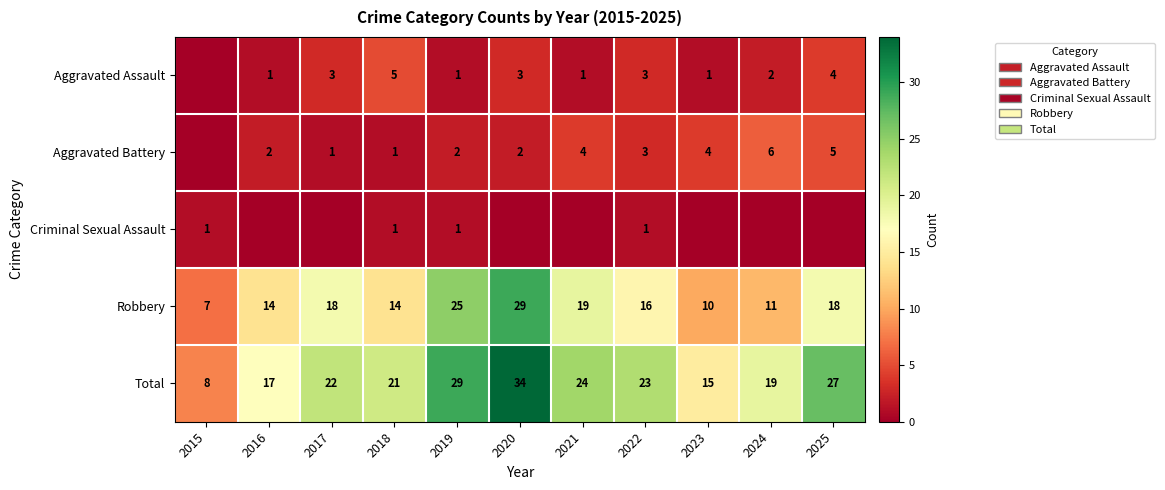

What is the difference between the Aggravated Assault values at 2018 and 2019?

4